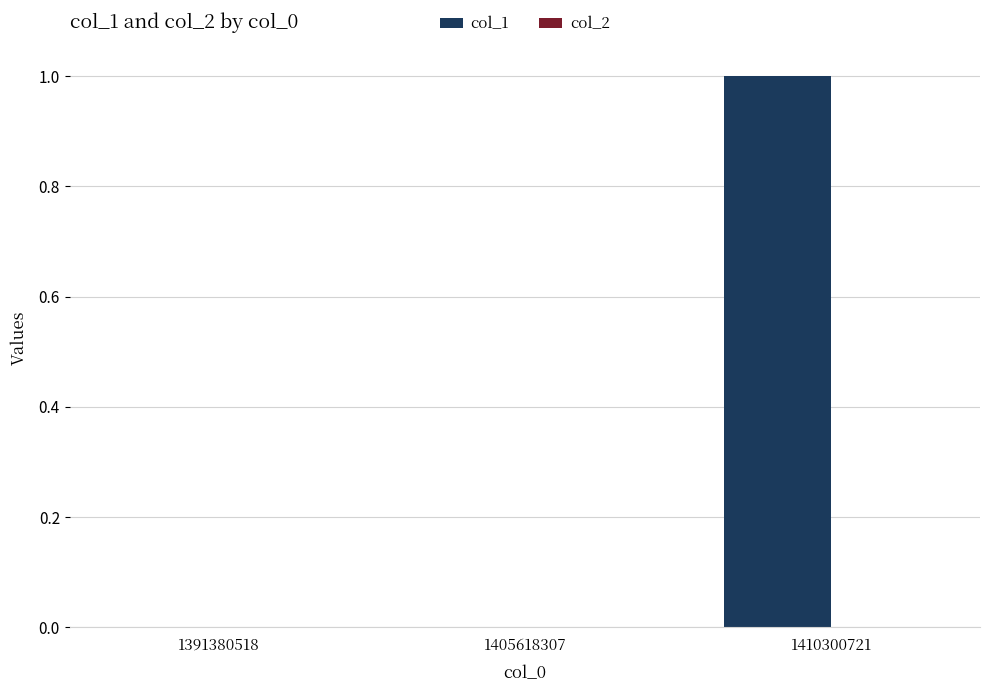

How many categories are shown in the chart?

3